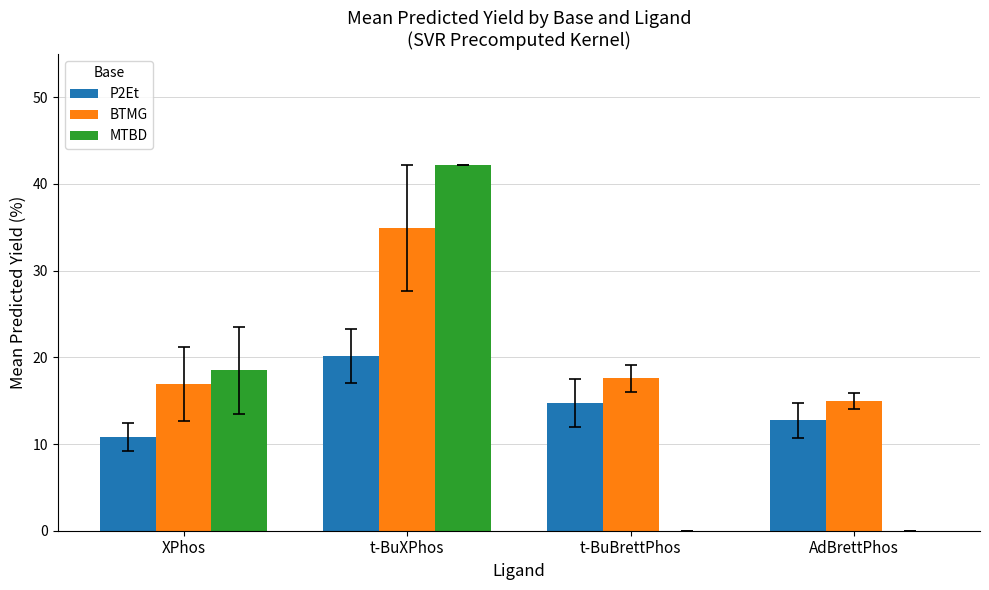

True or false: BTMG has a value of 16.9 at XPhos.

True